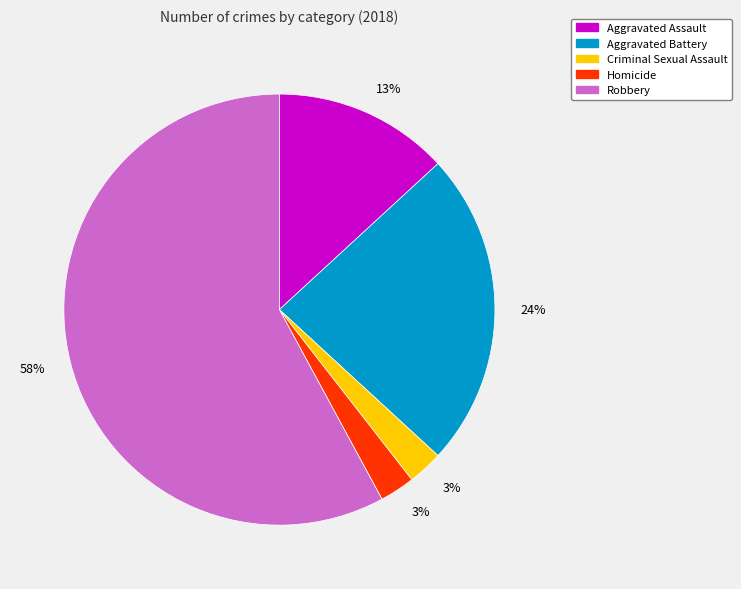

Is there any slice that represents more than half of the pie?

Yes